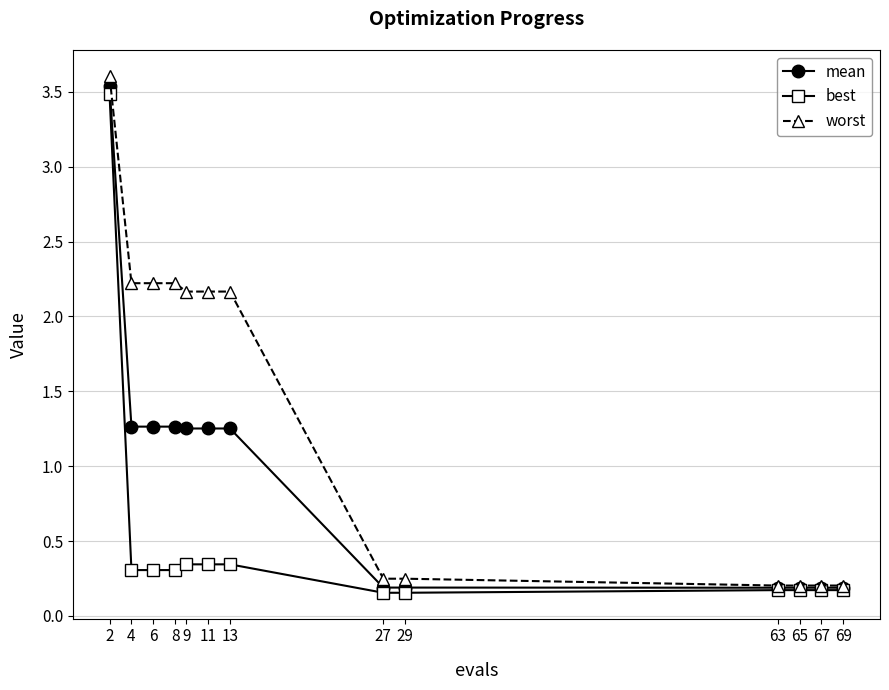

Where does the worst series first go above 2?

2